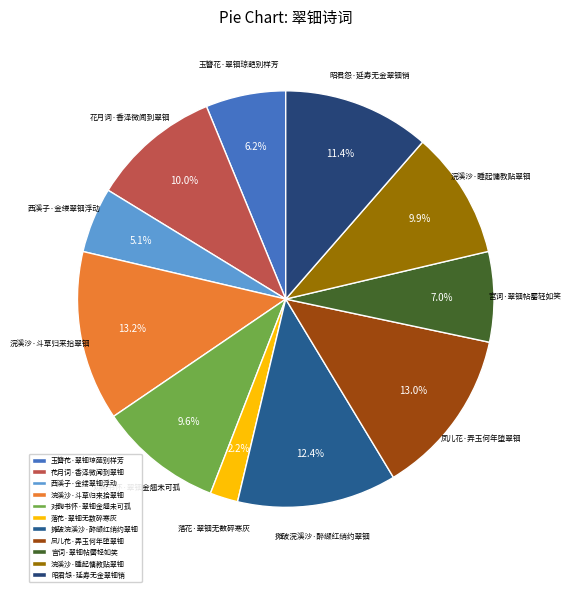

To the nearest percent, what is the average slice percentage?

9%